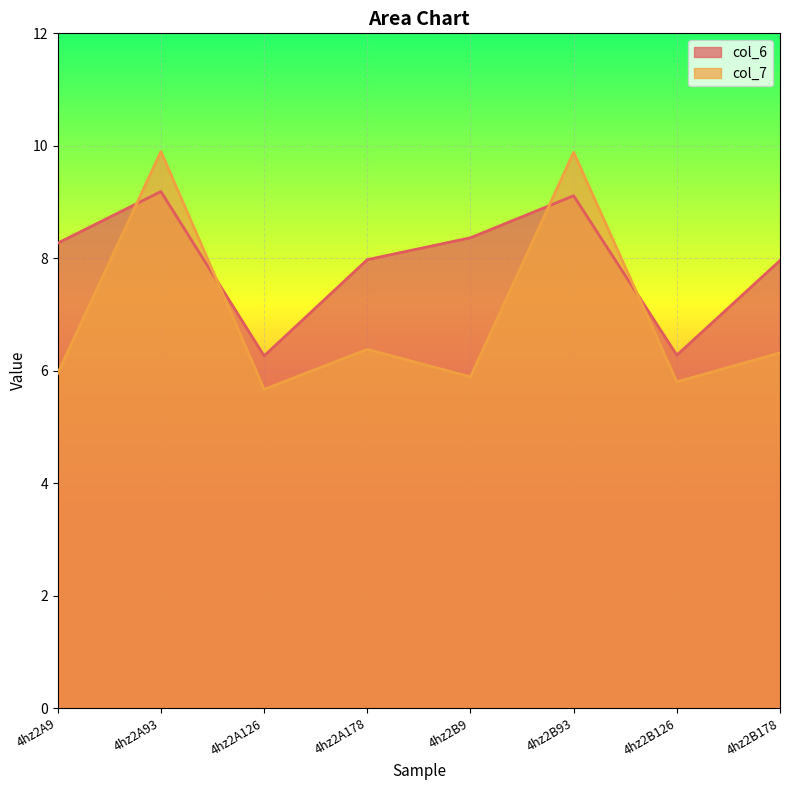

What is the label of the 6th point from the left?

4hz2B93